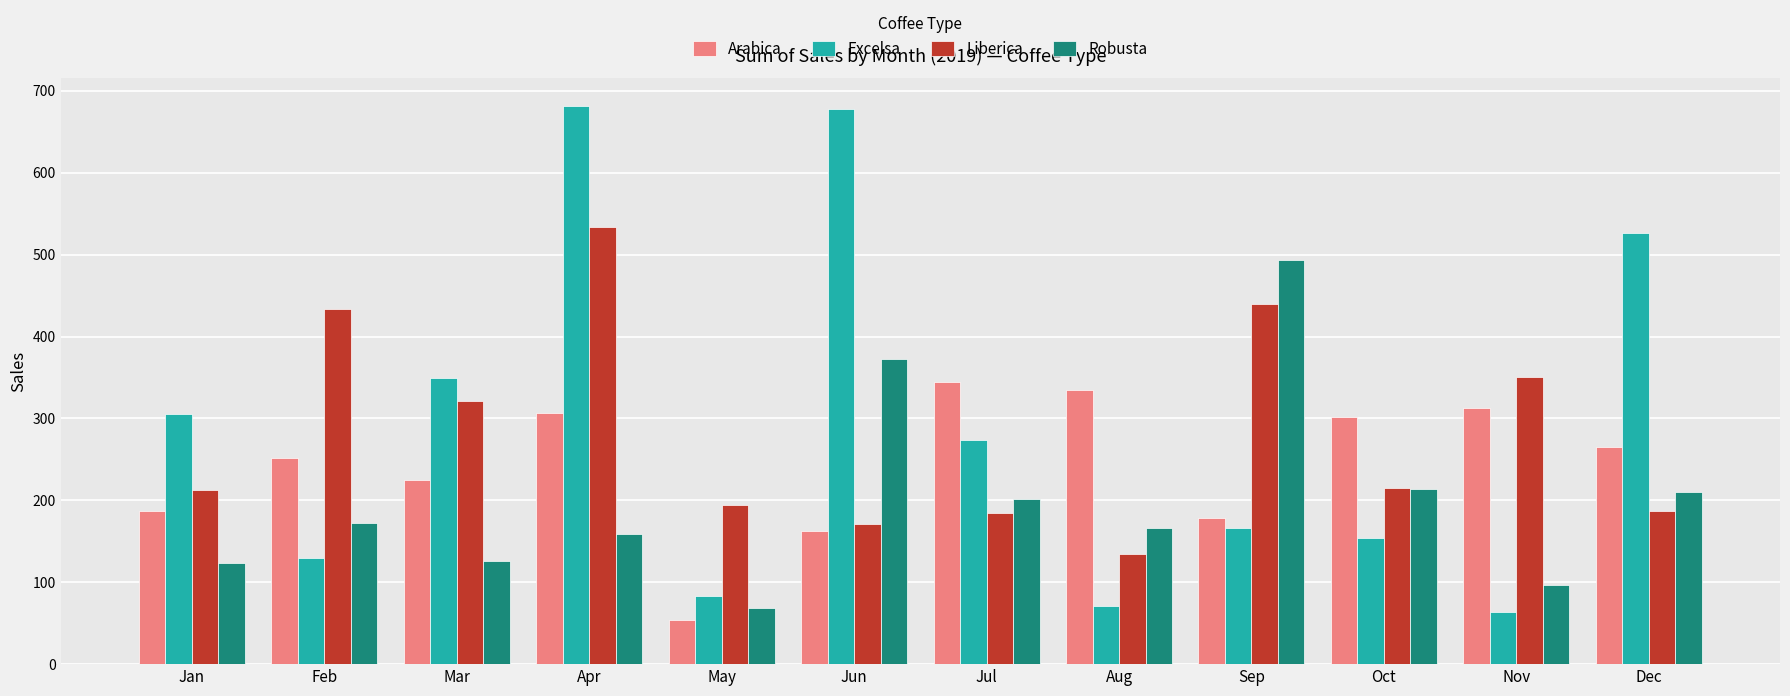

What is the minimum value for Liberica?

134.2